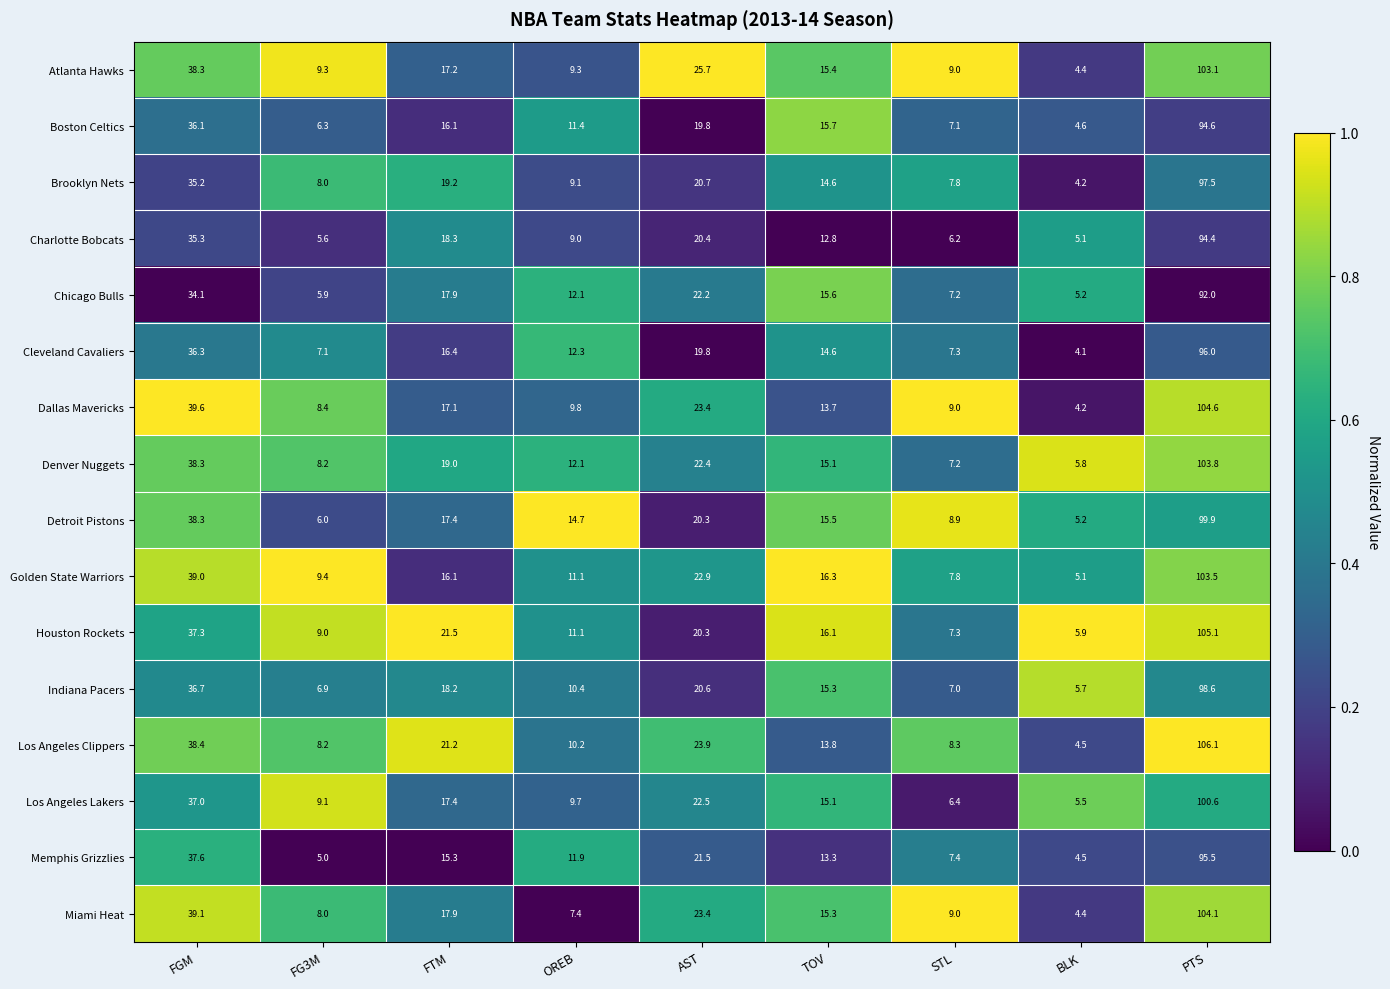

Is the value of Brooklyn Nets at FG3M greater than the value of Cleveland Cavaliers at FGM?

No